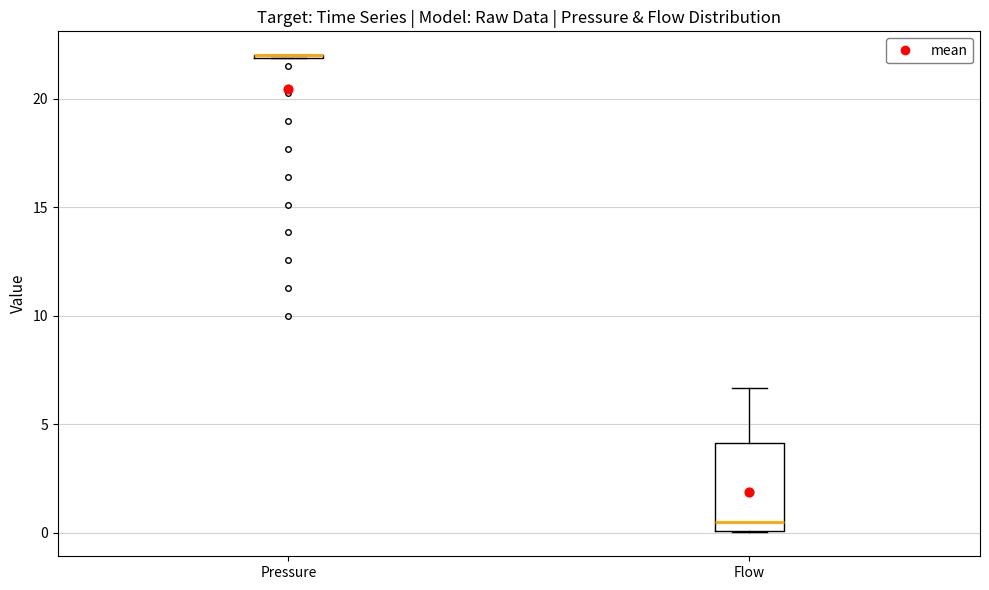

Reading left to right, read every box against the y-axis: the position of its median line, the range the box covers, and the ends of its whiskers. The values are not printed on the chart, so give them approximately, as read against the axis.

Pressure: box collapsed to a line at 22.0, whiskers 22.0 to 22.0
Flow: median 0.5, box 0.0 to 4.0, whiskers 0.0 to 6.5